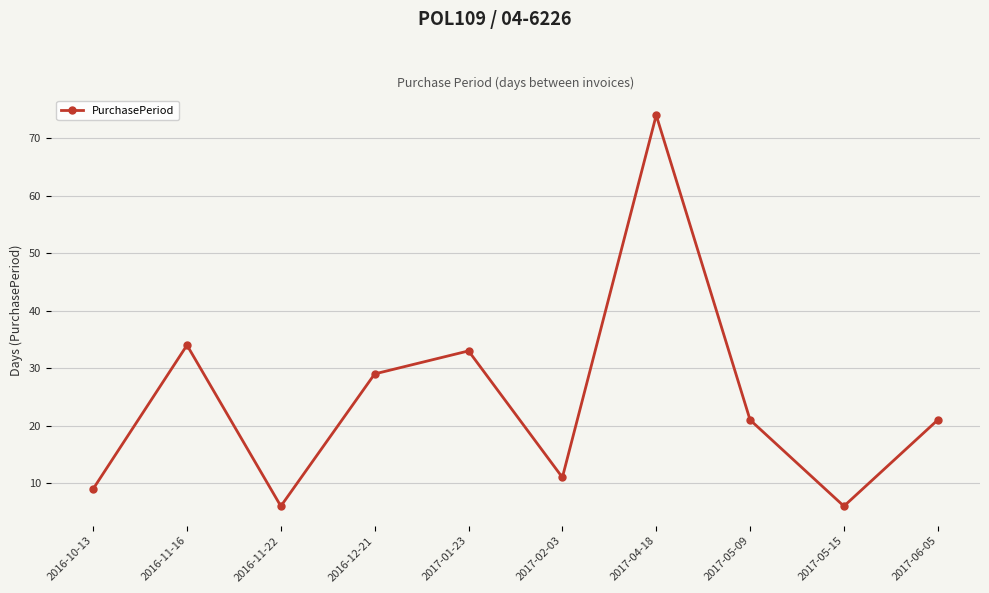

What is the label of the 9th point from the right?

2016-11-16